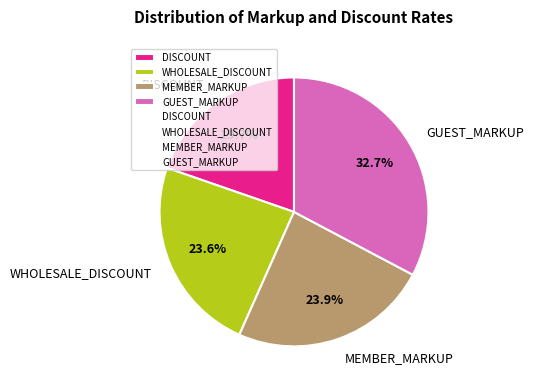

Does any single category account for the majority?

No